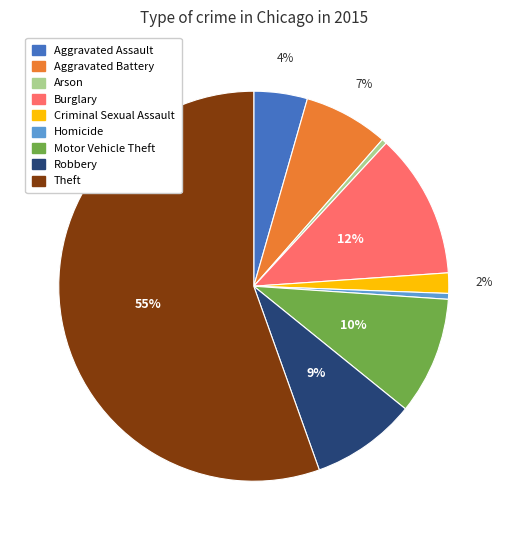

The Burglary slice represents 12% of the pie. True or false?

True